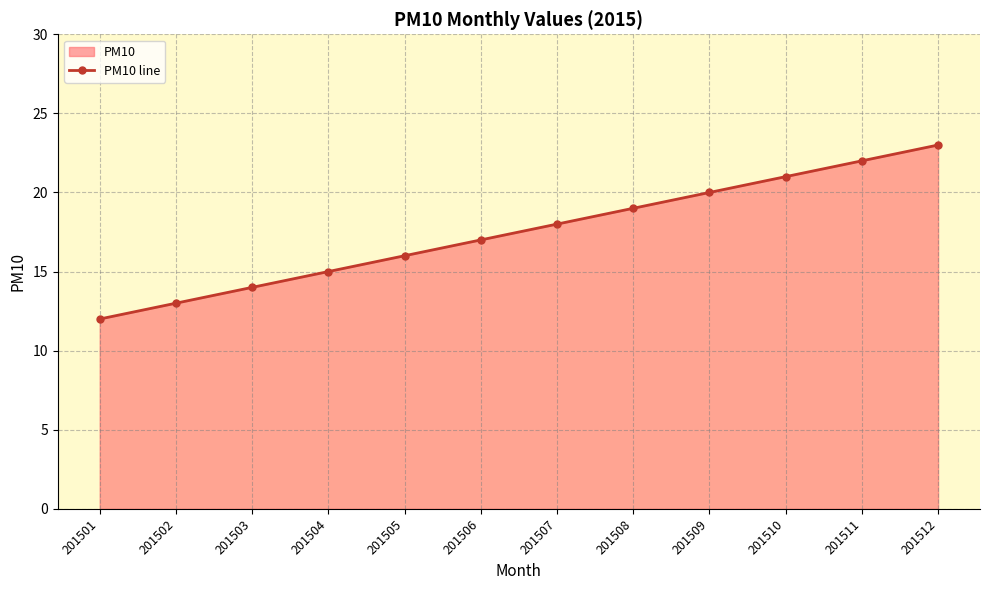

What is the ratio of the value at 201506 to the value at 201511?

0.8